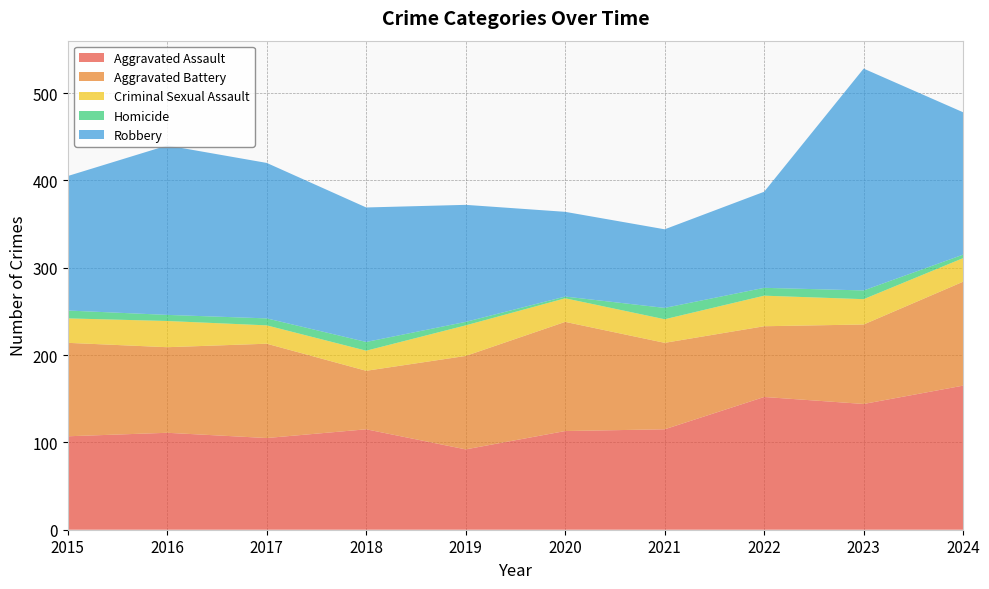

Reading left to right, transcribe all the data shown in this chart.

Aggravated Assault: 2015=107	2016=111	2017=105	2018=115	2019=92	2020=113	2021=115	2022=152	2023=144	2024=165
Aggravated Battery: 2015=107	2016=98	2017=108	2018=67	2019=107	2020=125	2021=99	2022=81	2023=91	2024=119
Criminal Sexual Assault: 2015=28	2016=30	2017=21	2018=23	2019=35	2020=27	2021=27	2022=35	2023=29	2024=27
Homicide: 2015=9	2016=7	2017=8	2018=10	2019=4	2020=2	2021=13	2022=9	2023=10	2024=4
Robbery: 2015=154	2016=194	2017=178	2018=154	2019=134	2020=97	2021=90	2022=110	2023=254	2024=163